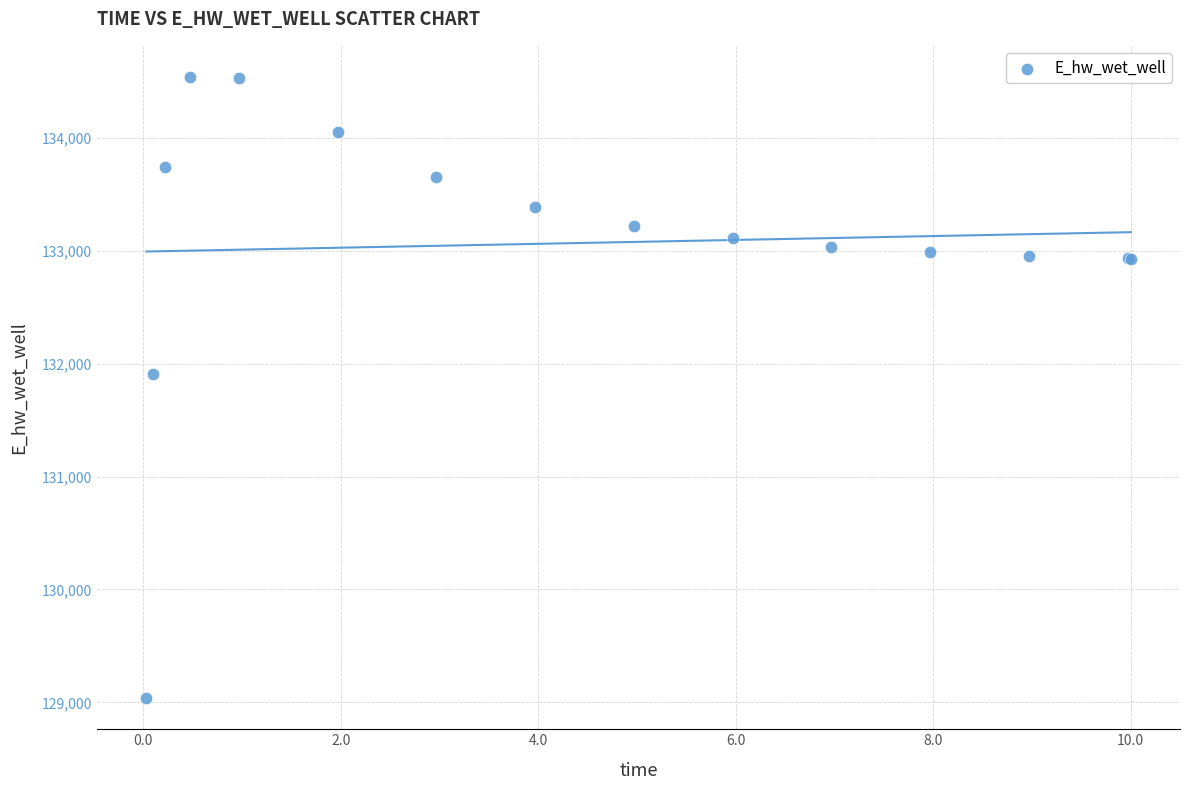

What Y value in the scatter plot is closest to 131788?

131907.9